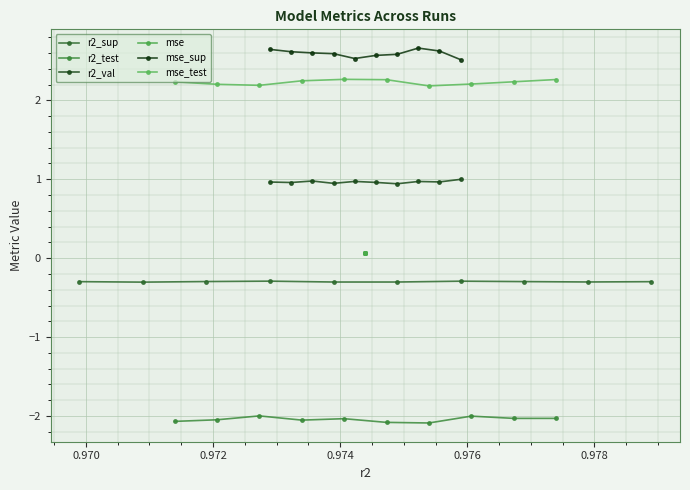

Rank the series by their maximum value, from highest to lowest.

mse_sup, mse_test, r2_val, mse, r2_sup, r2_test